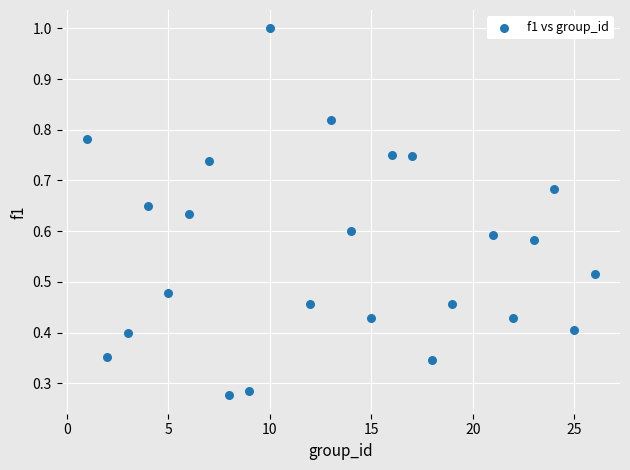

What is the range of X values (max minus min)?

25.0